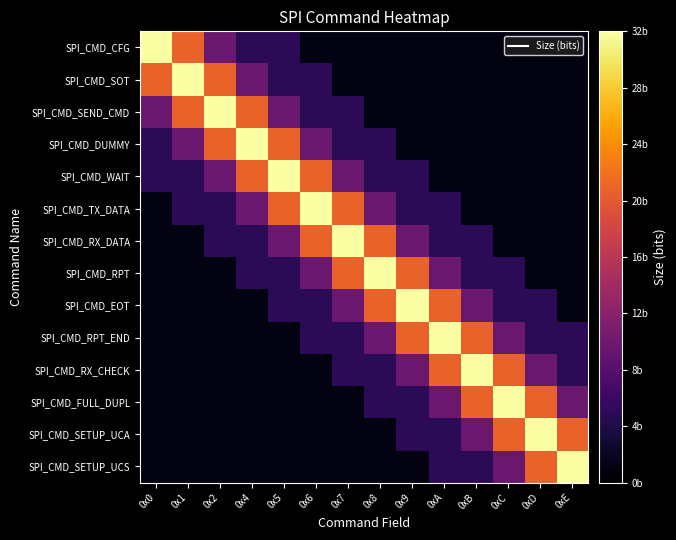

Rank the series at 0x4 from highest to lowest value.

SPI_CMD_DUMMY, SPI_CMD_SEND_CMD, SPI_CMD_WAIT, SPI_CMD_SOT, SPI_CMD_TX_DATA, SPI_CMD_CFG, SPI_CMD_RX_DATA, SPI_CMD_RPT, SPI_CMD_EOT, SPI_CMD_RPT_END, SPI_CMD_RX_CHECK, SPI_CMD_FULL_DUPL, SPI_CMD_SETUP_UCA, SPI_CMD_SETUP_UCS